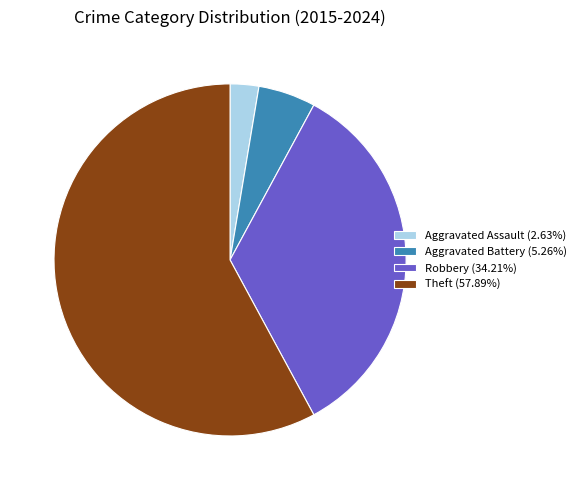

Which category has the biggest portion of the pie?

Theft